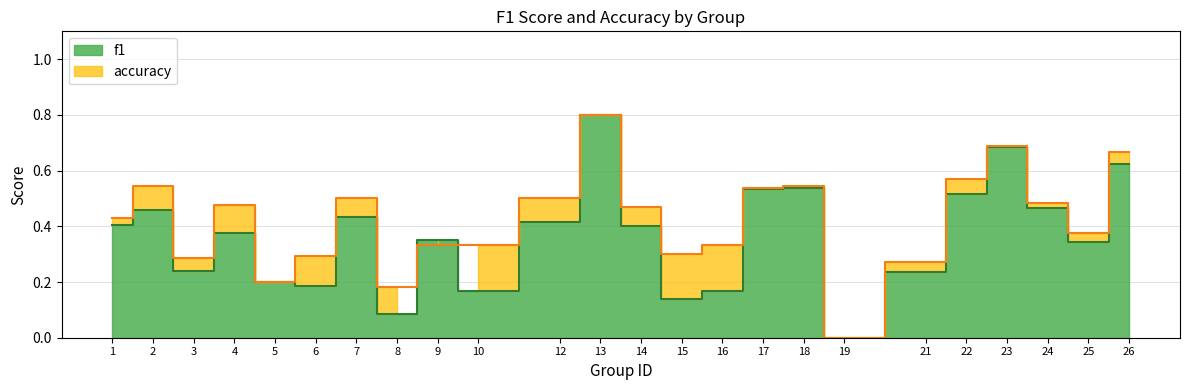

Where is the first local maximum for f1?

2